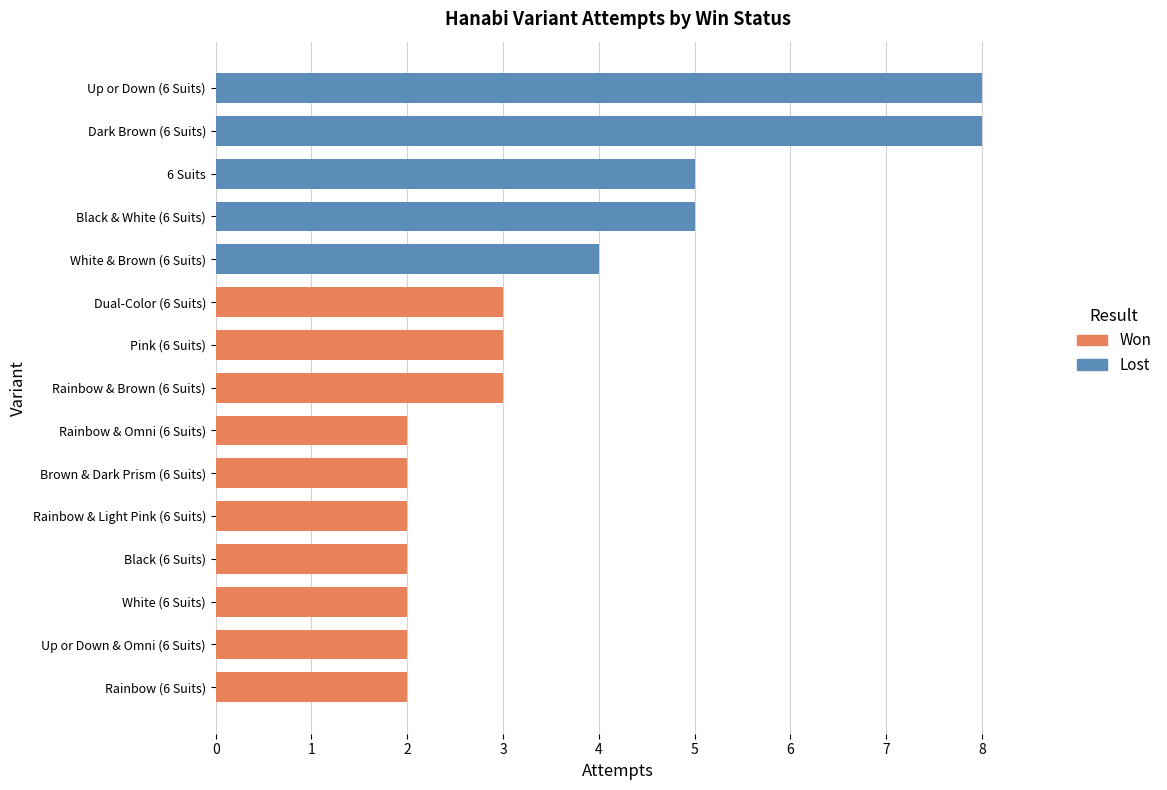

Reading bottom to top, extract all data points from this chart.

2	2	2	2	2	2	2	3	3	3	4	5	5	8	8